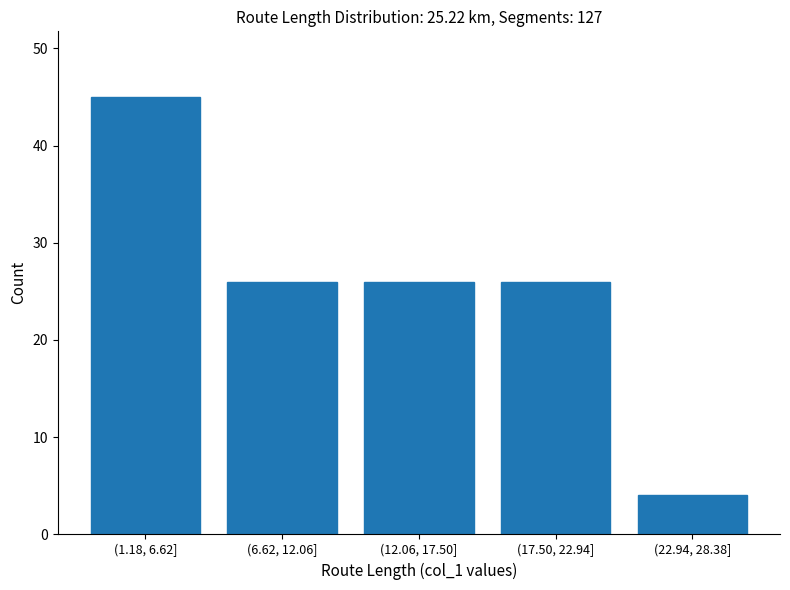

Reading left to right, list all the values displayed in this chart.

45	26	26	26	4